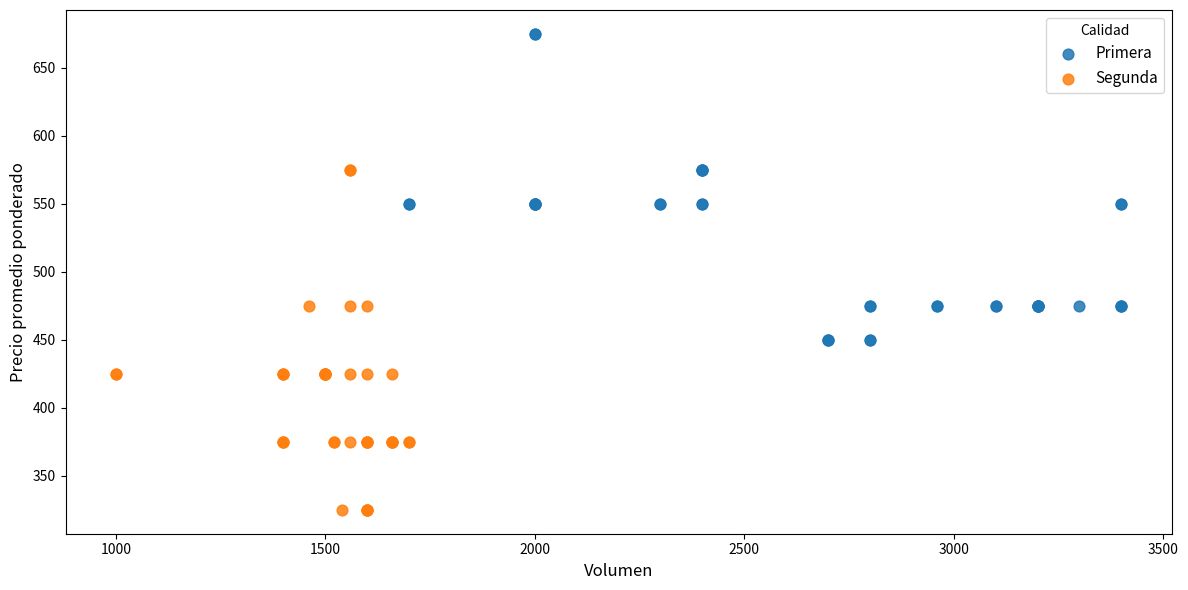

Which series contains the lowest Y value?

Segunda